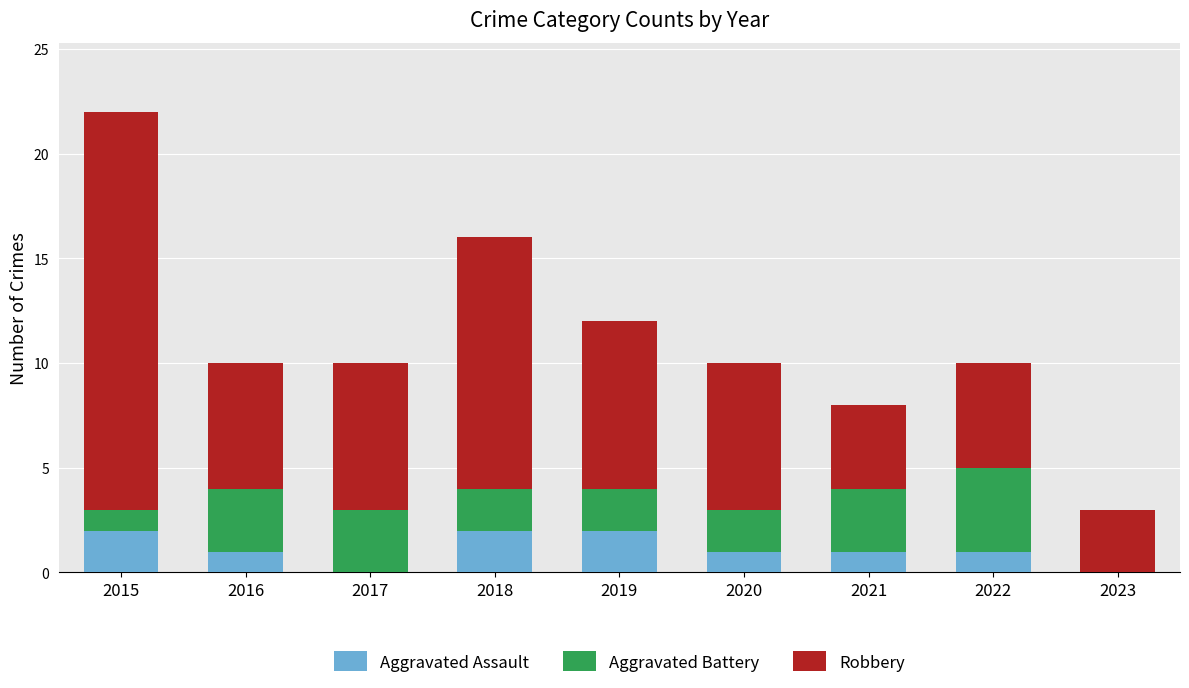

What is the total value across all series at 2020?

10